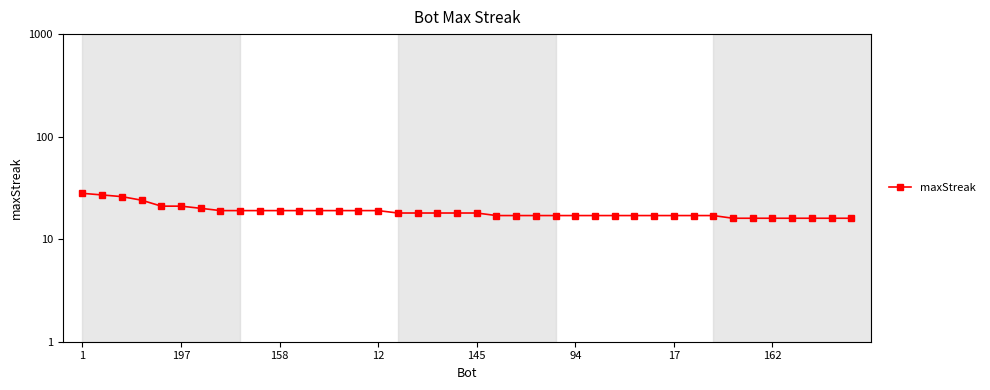

How many lines are shown in the chart?

1